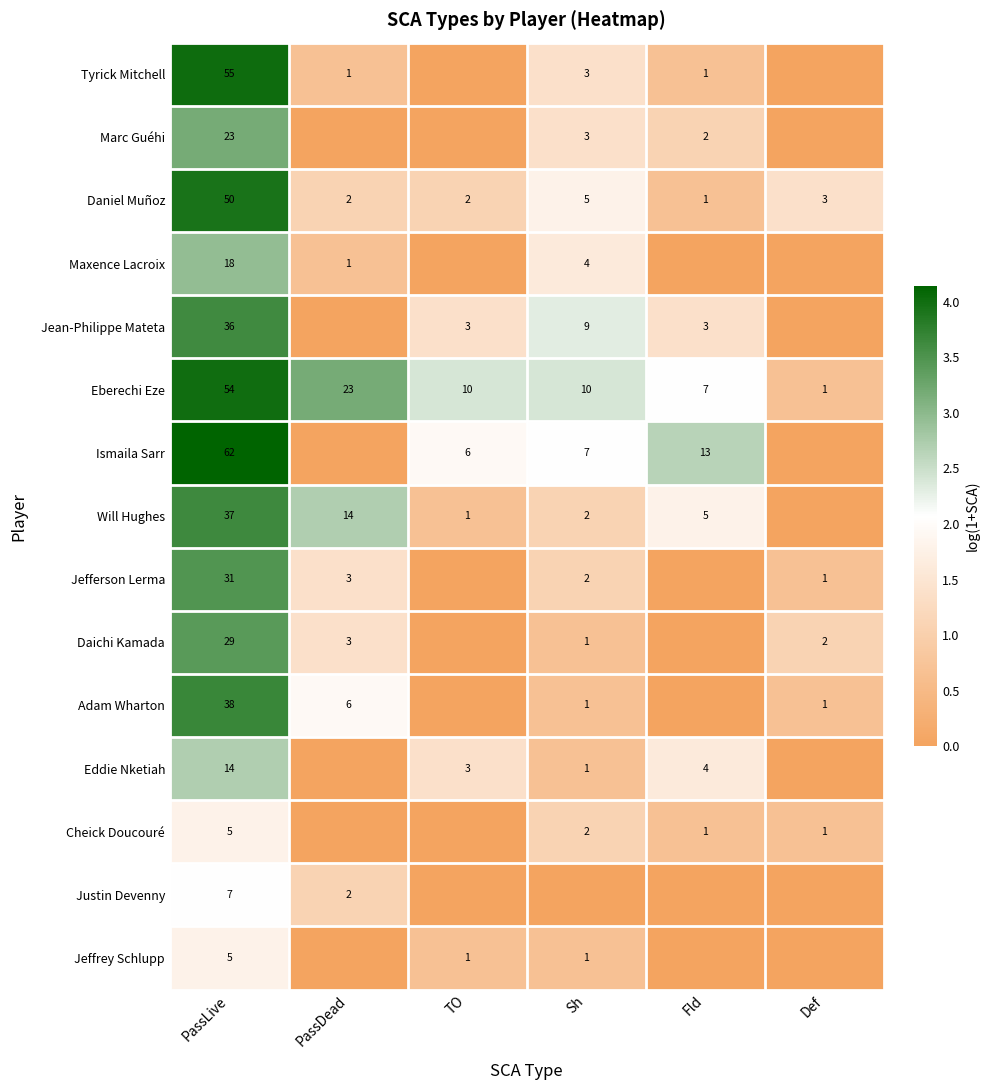

Where is Eberechi Eze nearest to the value 27?

PassDead